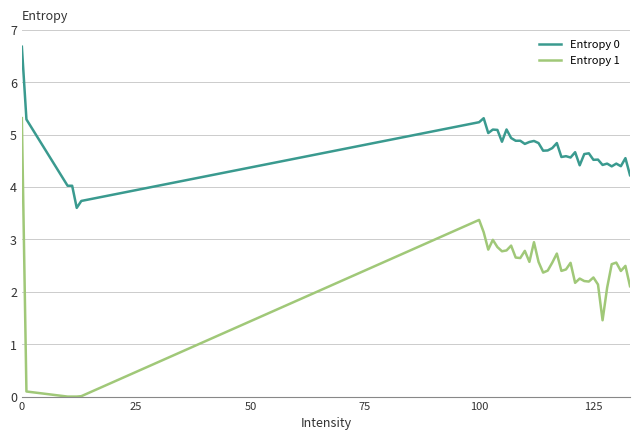

Which series has the largest range (max minus min)?

Entropy 1